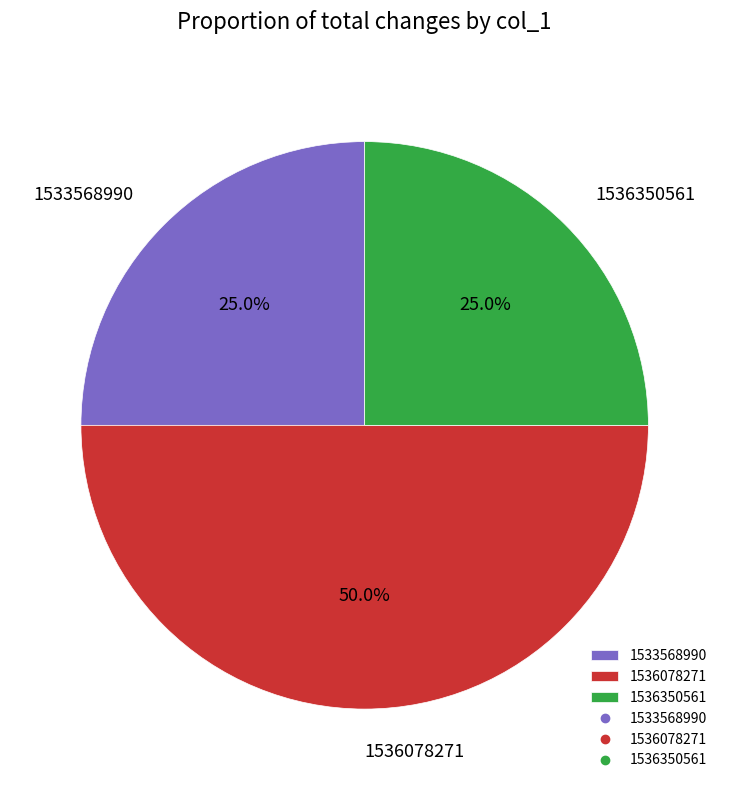

Does 1533568990 account for over 50% of the chart?

No